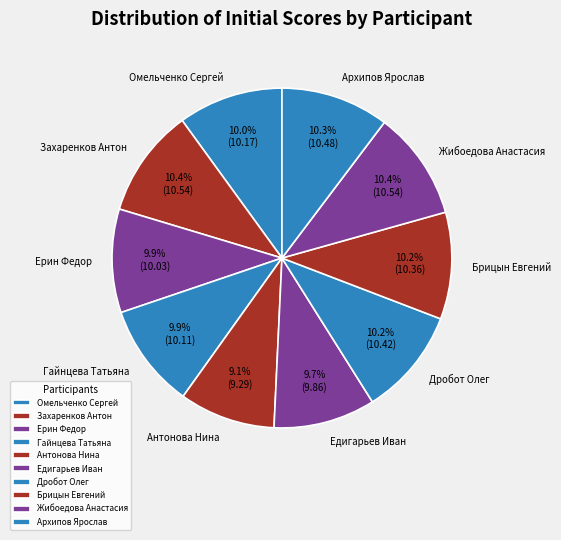

What is the ratio of the value at Омельченко Сергей to the value at Захаренков Антон?

1.0